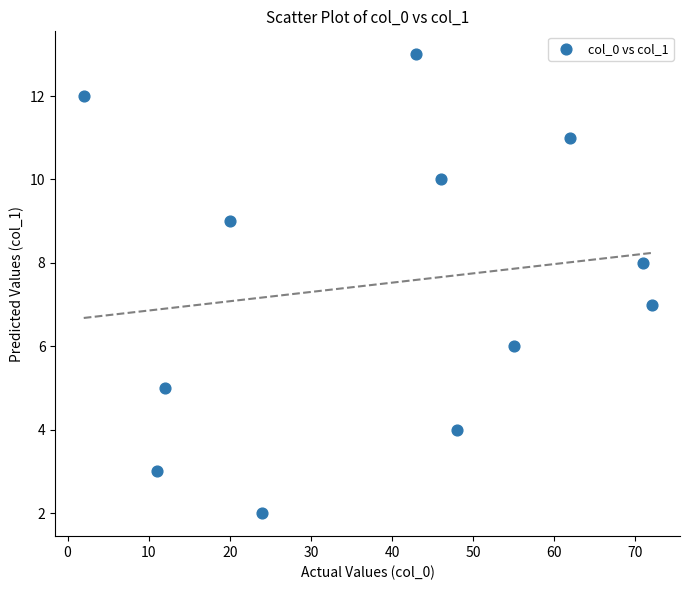

What is the average Y value?

8